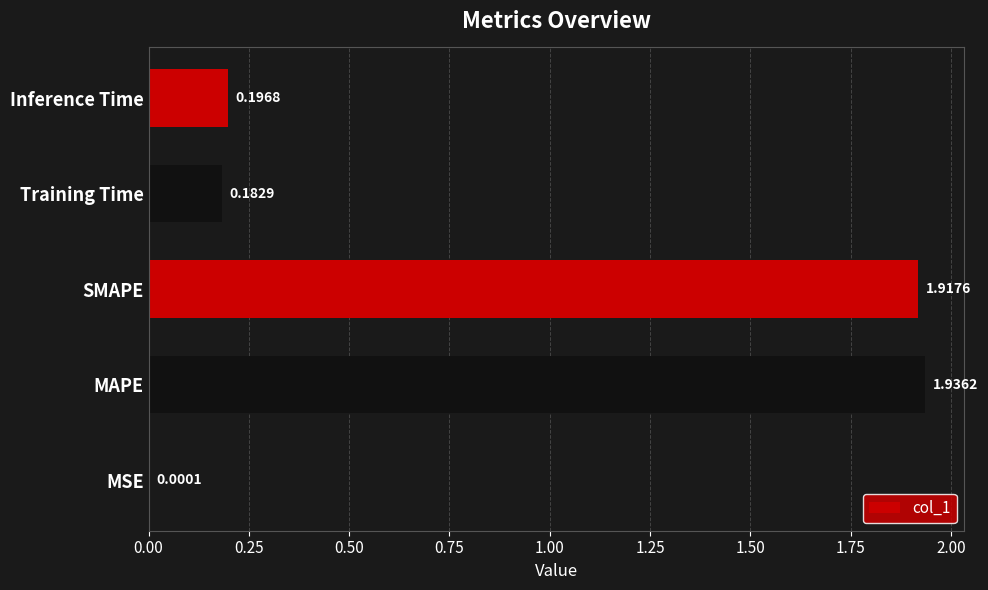

What is the sum of all values?

4.2